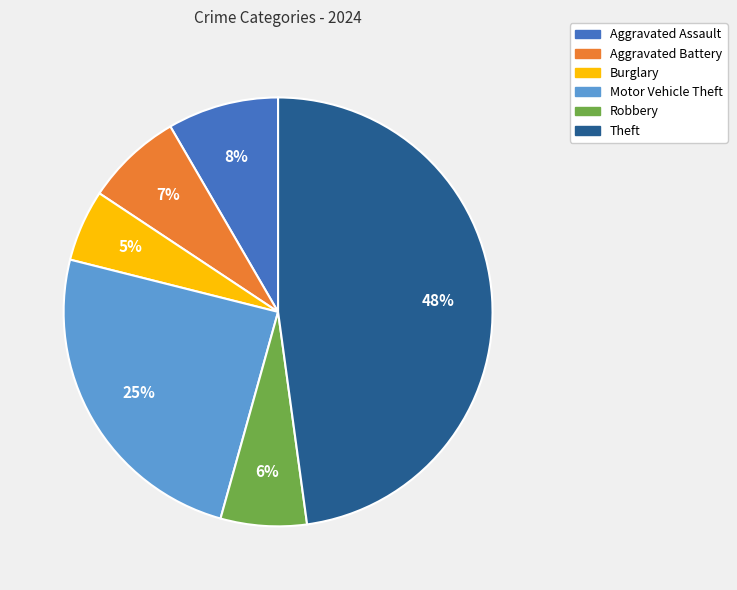

Rank the categories by value from highest to lowest.

Theft, Motor Vehicle Theft, Aggravated Assault, Aggravated Battery, Robbery, Burglary